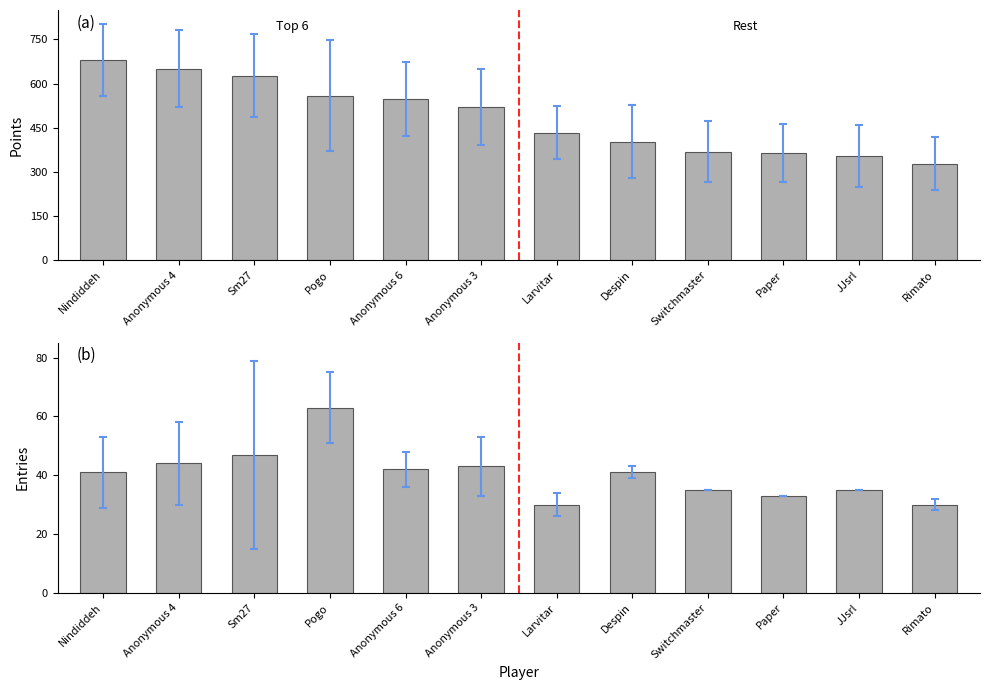

What is the label of the 7th bar from the left?

Larvitar